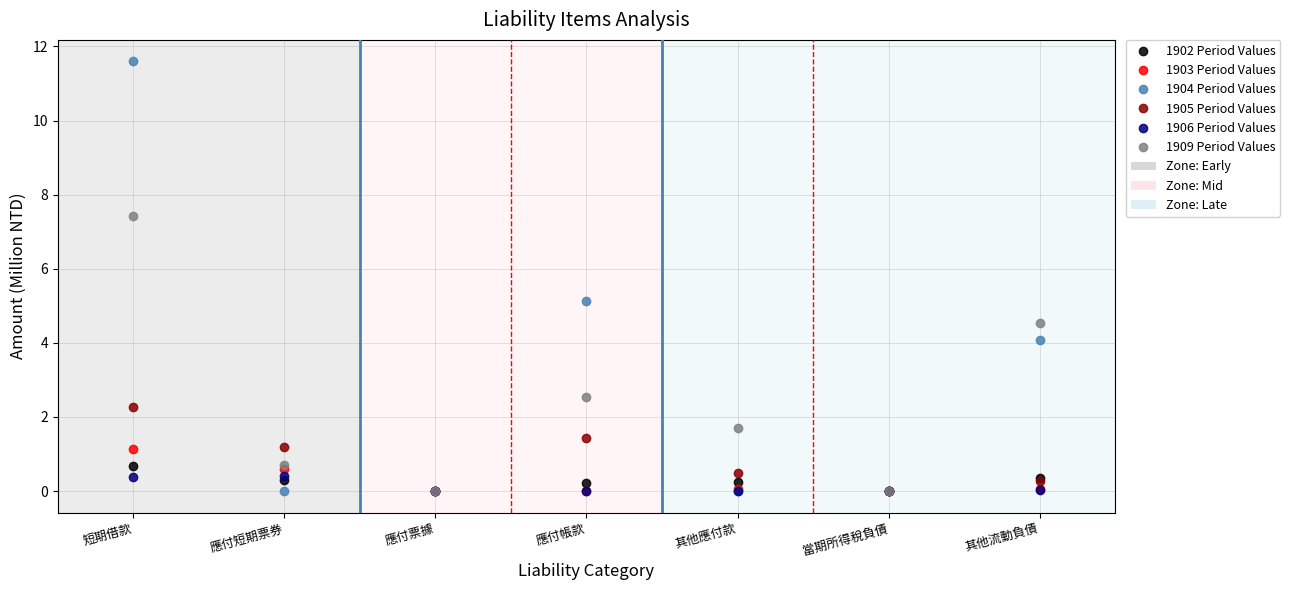

At how many categories does at least one series exceed 4?

3